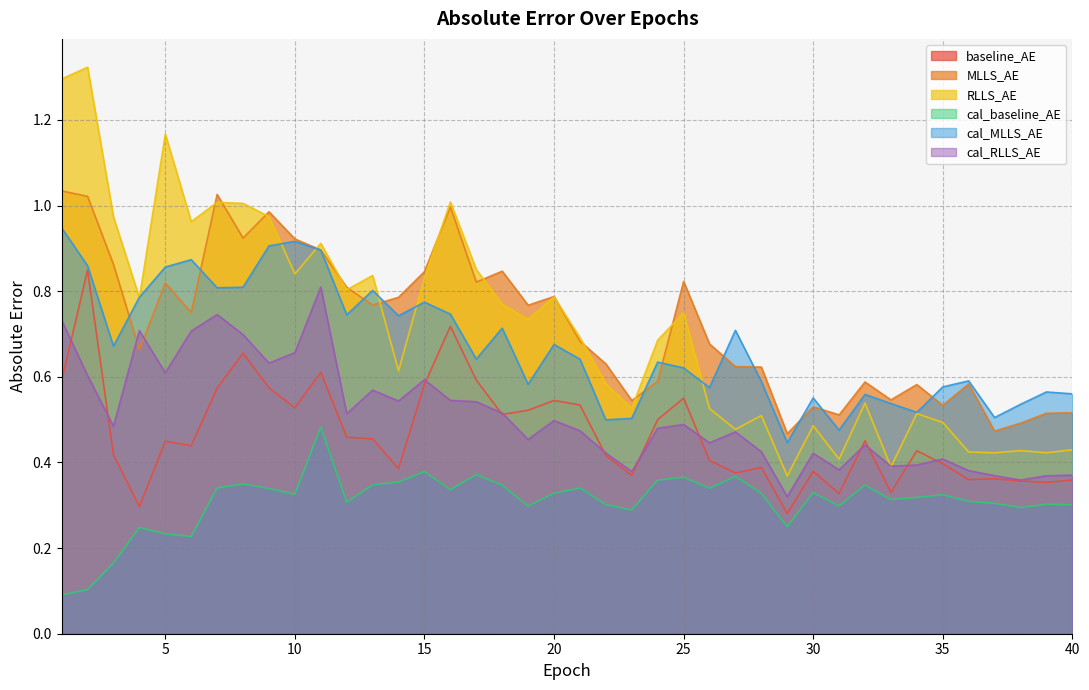

What are all the series names shown in the legend?

baseline_AE, MLLS_AE, RLLS_AE, cal_baseline_AE, cal_MLLS_AE, cal_RLLS_AE